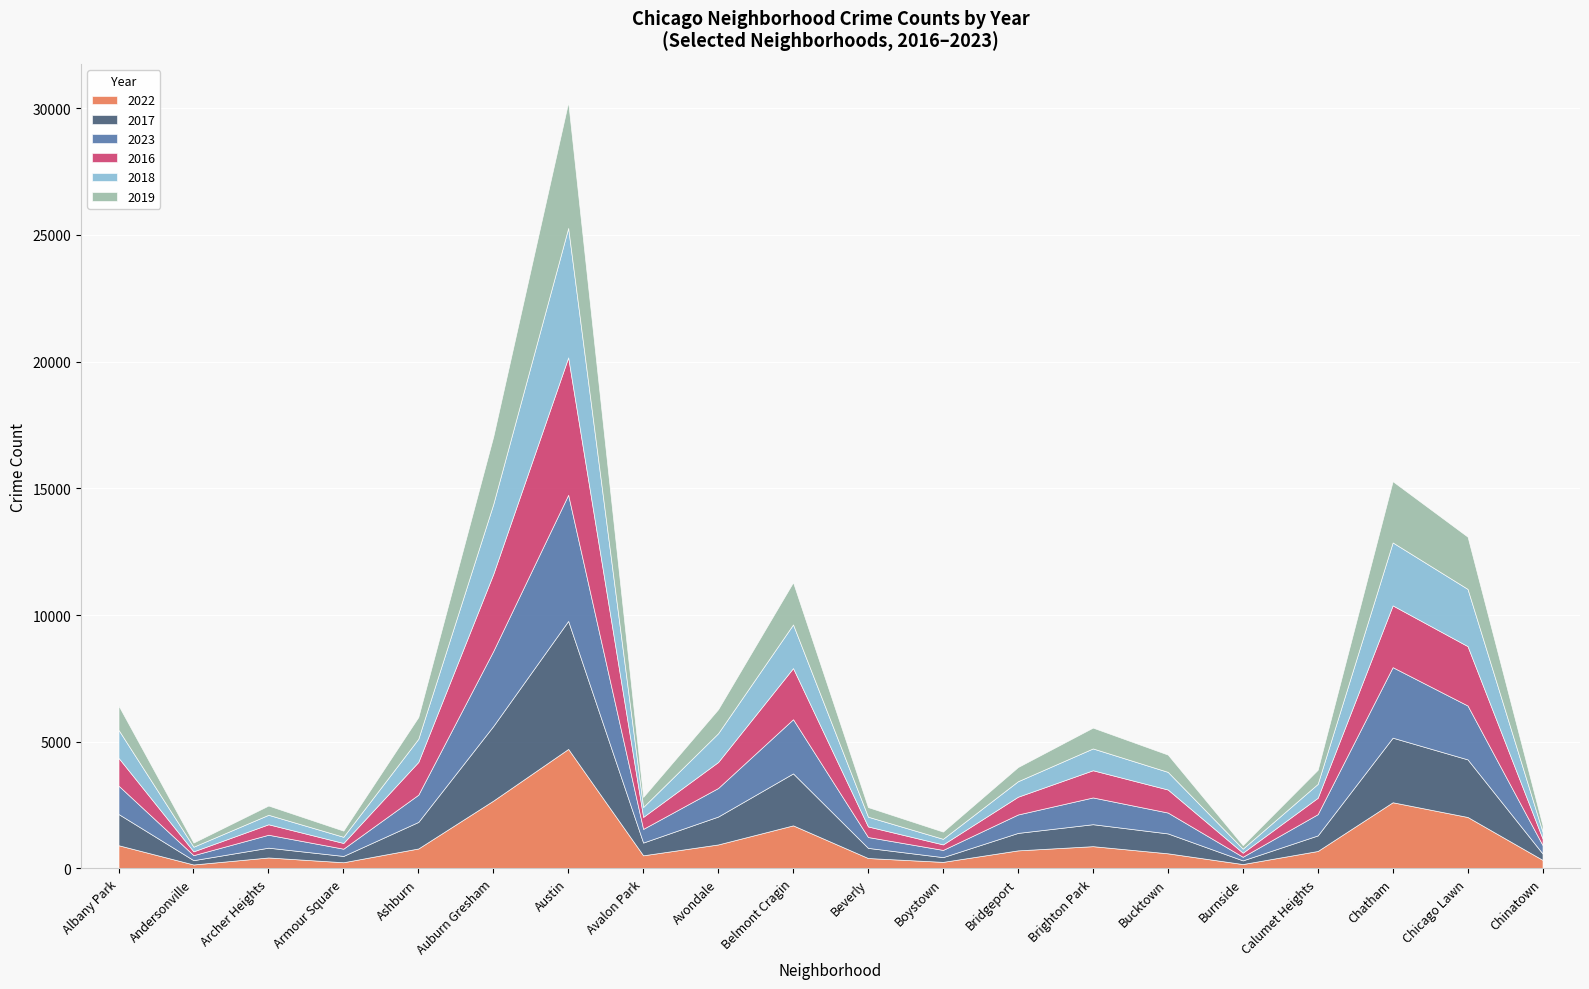

Is the value of 2019 at Andersonville greater than the value of 2023 at Andersonville?

No